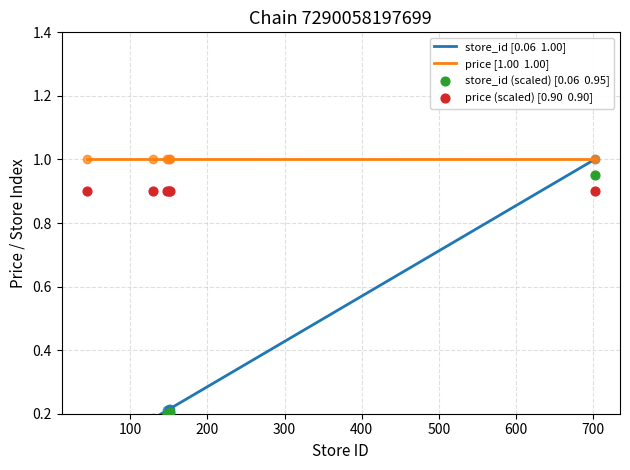

What is the change in value from 44 to 702?

+0.9